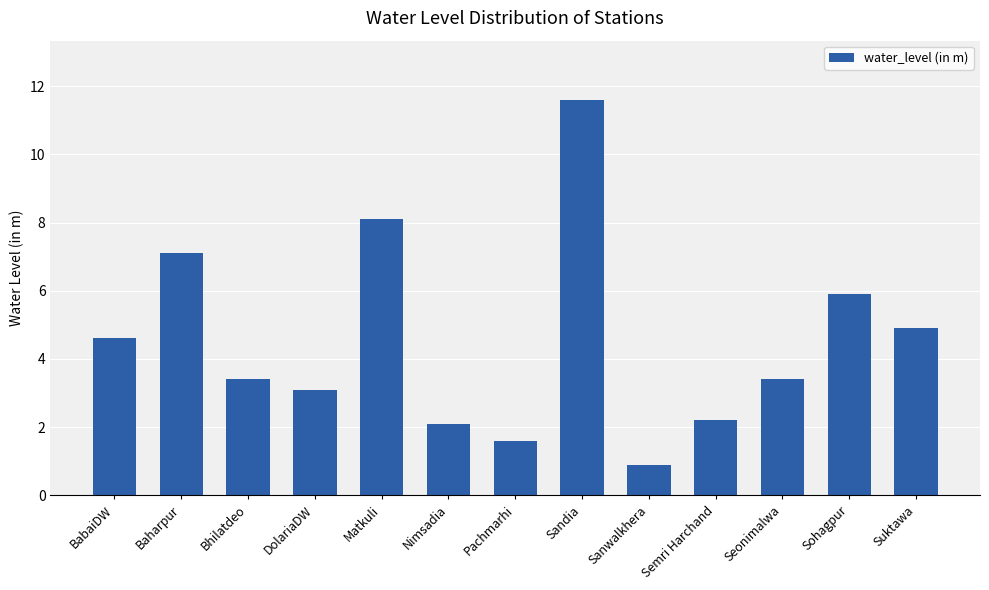

True or false: the data shows 1.0 at DolariaDW.

False